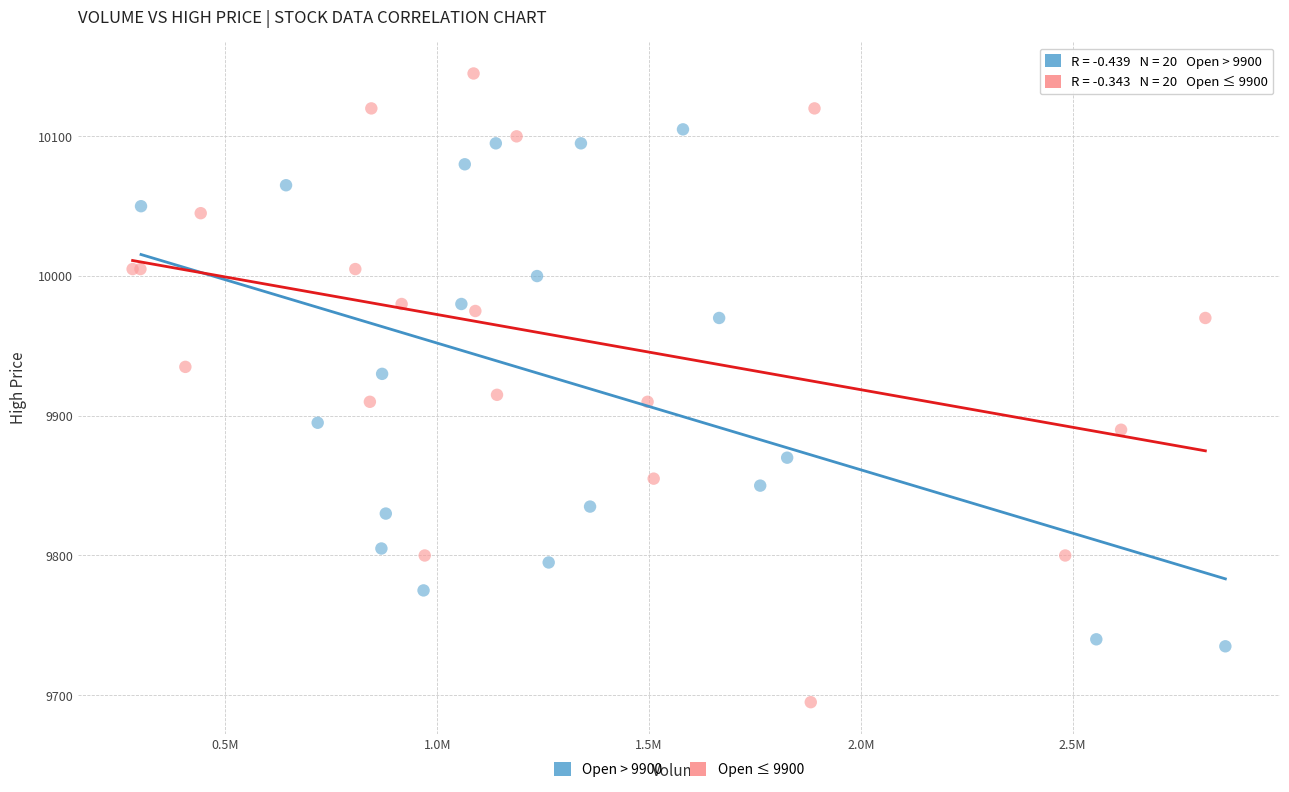

What are all the series names shown in the legend?

Open > 9900, Open ≤ 9900